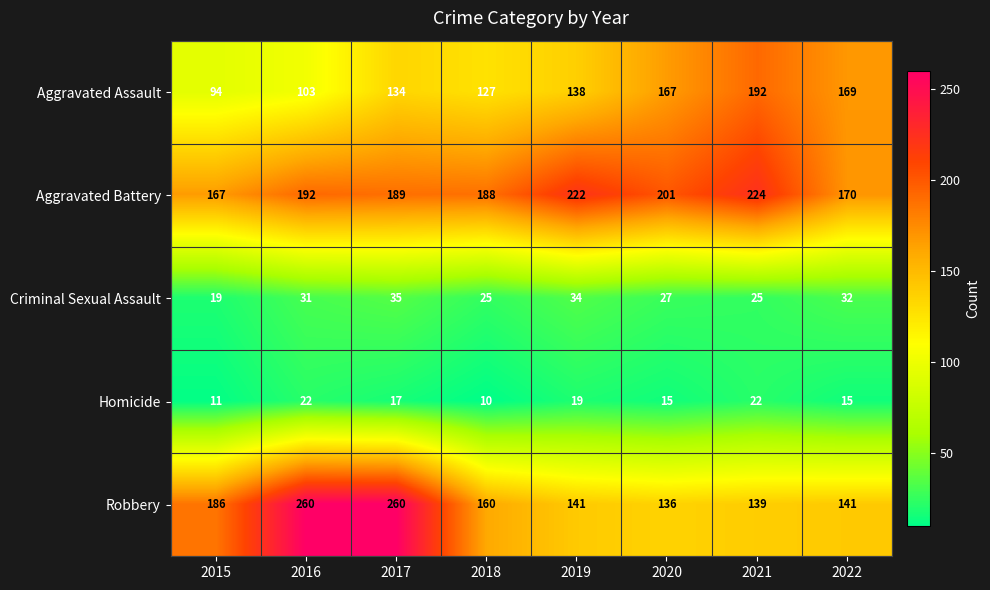

What is the greatest value displayed?

260